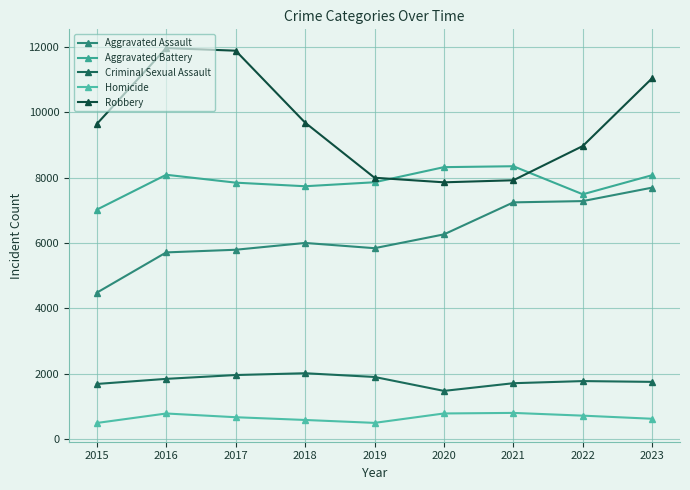

Does the chart have visible grid lines?

Yes